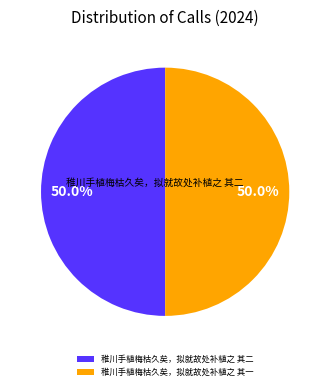

Is it true that 稚川手植梅枯久矣，拟就故处补植之 其一 is 50% of the pie?

True